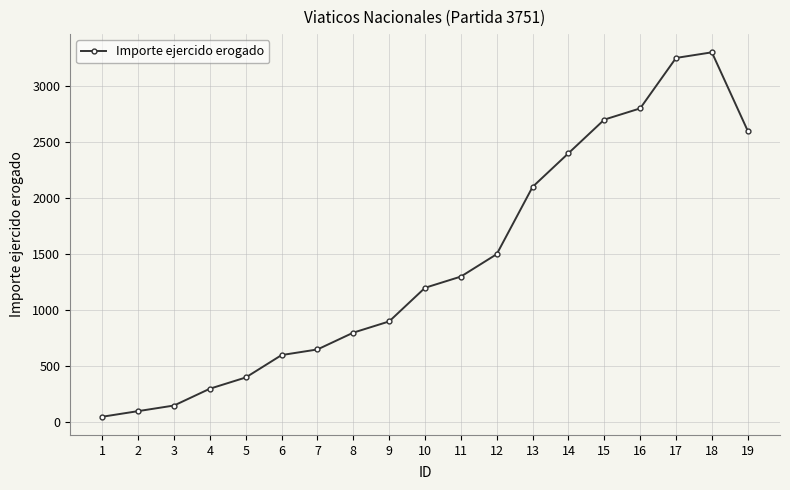

Where is the data nearest to the value 1675?

12